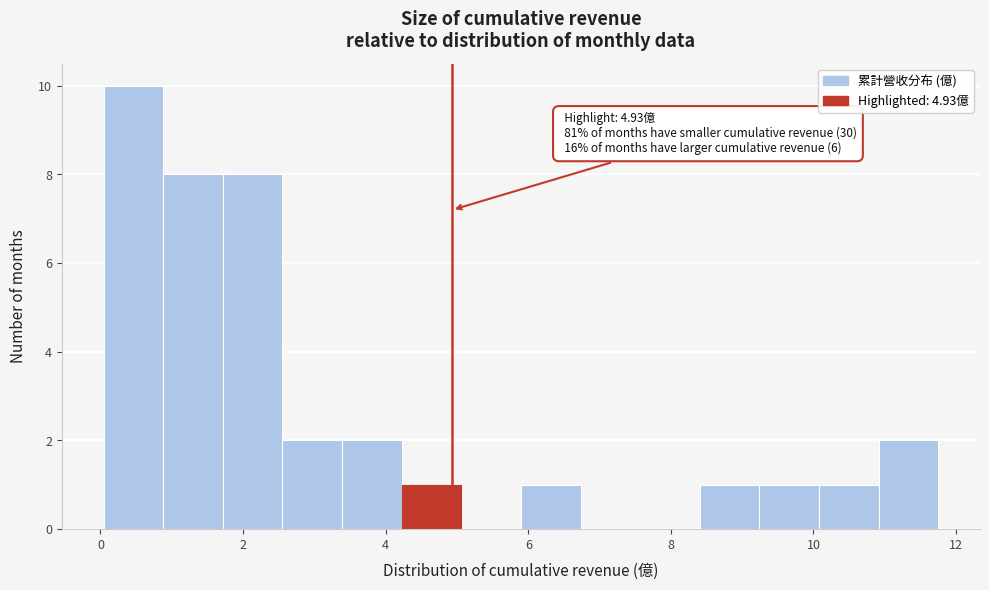

Which range on the x-axis has the tallest bar?

0.0 to 0.8